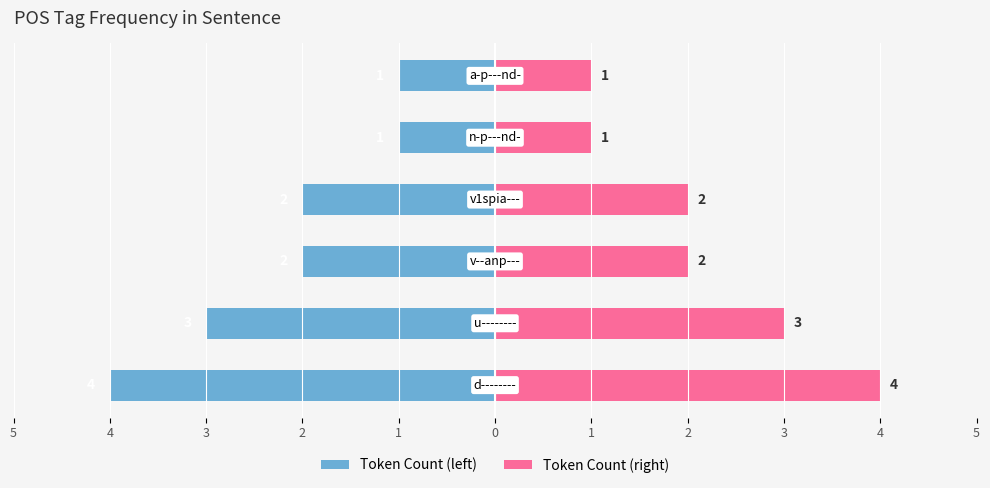

What are all the series names shown in the legend?

Token Count (left), Token Count (right)